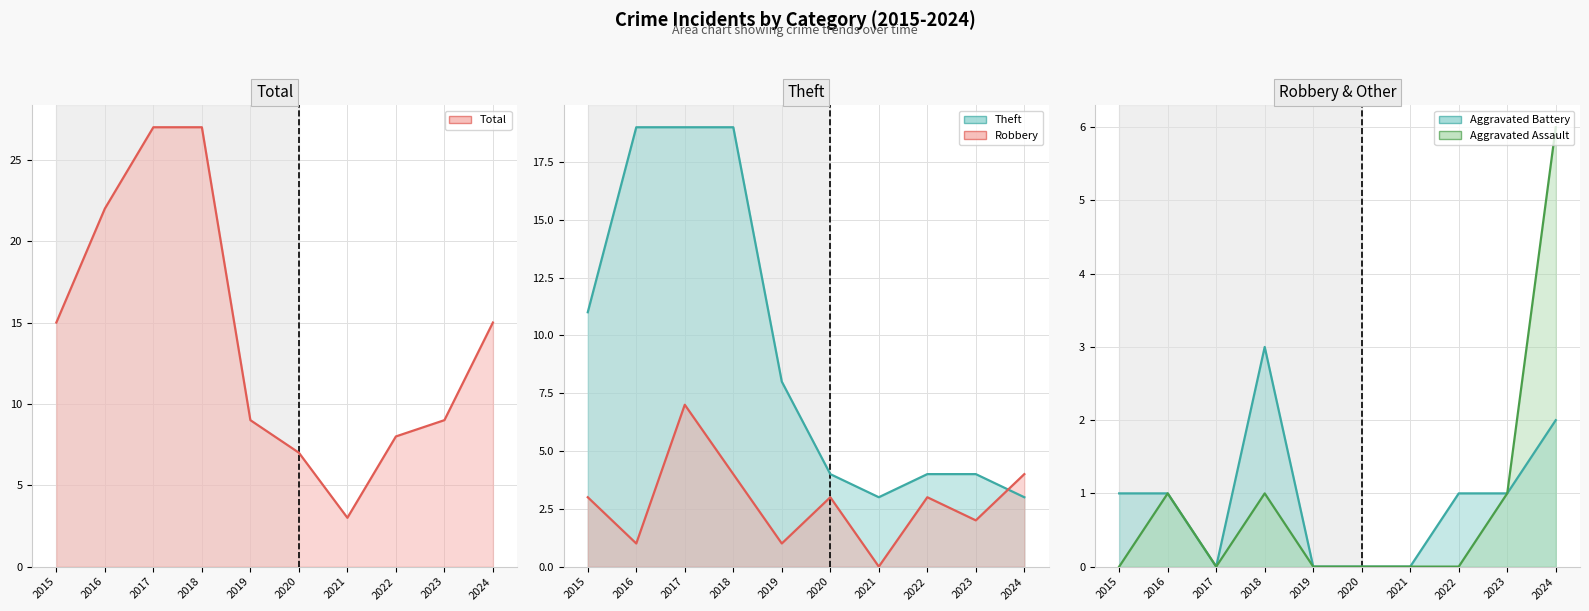

Which series ends up on top after the final intersection of Aggravated Assault and Theft?

Aggravated Assault